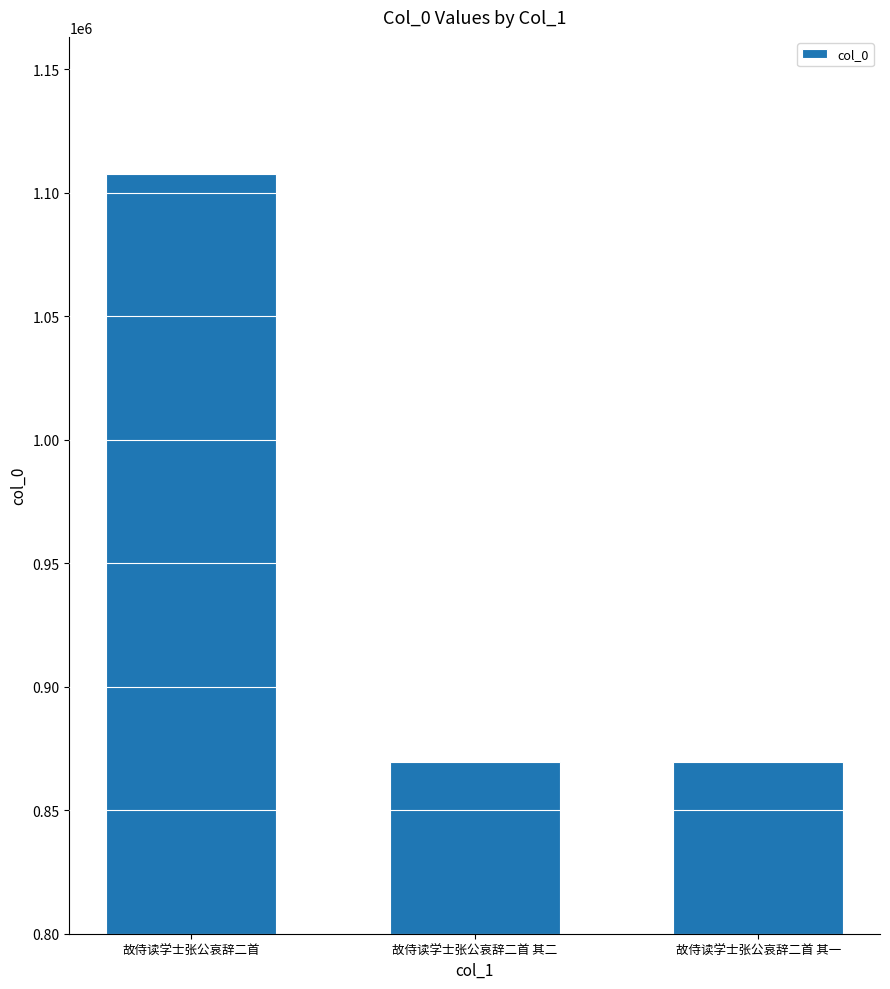

Approximately how many times larger is the value at 故侍读学士张公哀辞二首 其一 compared to 故侍读学士张公哀辞二首 其二?

1.0